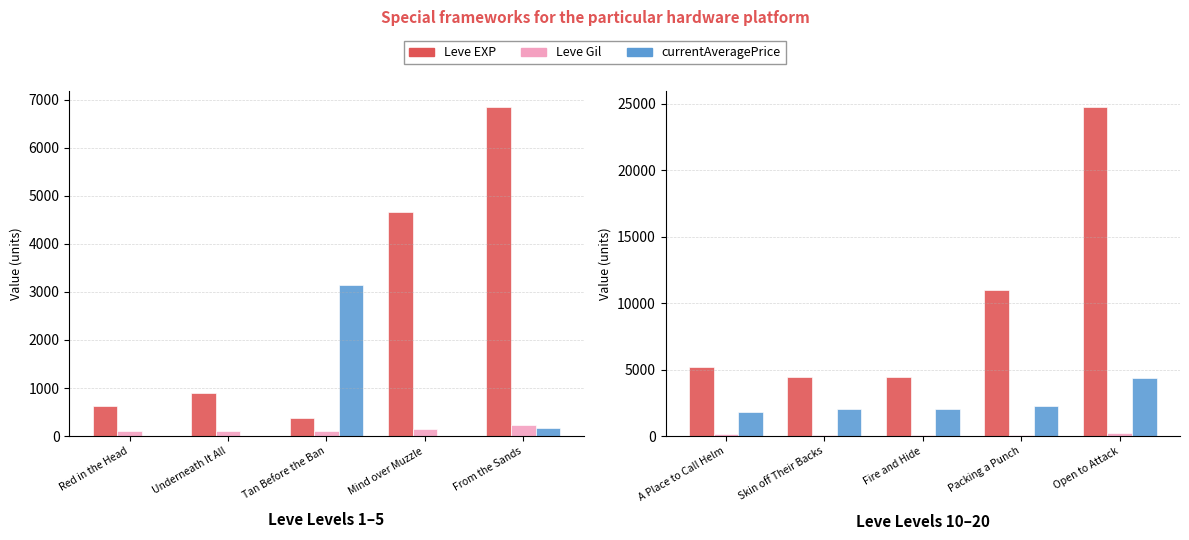

Is it true that Leve Gil equals 164.2 at Skin off Their Backs?

False